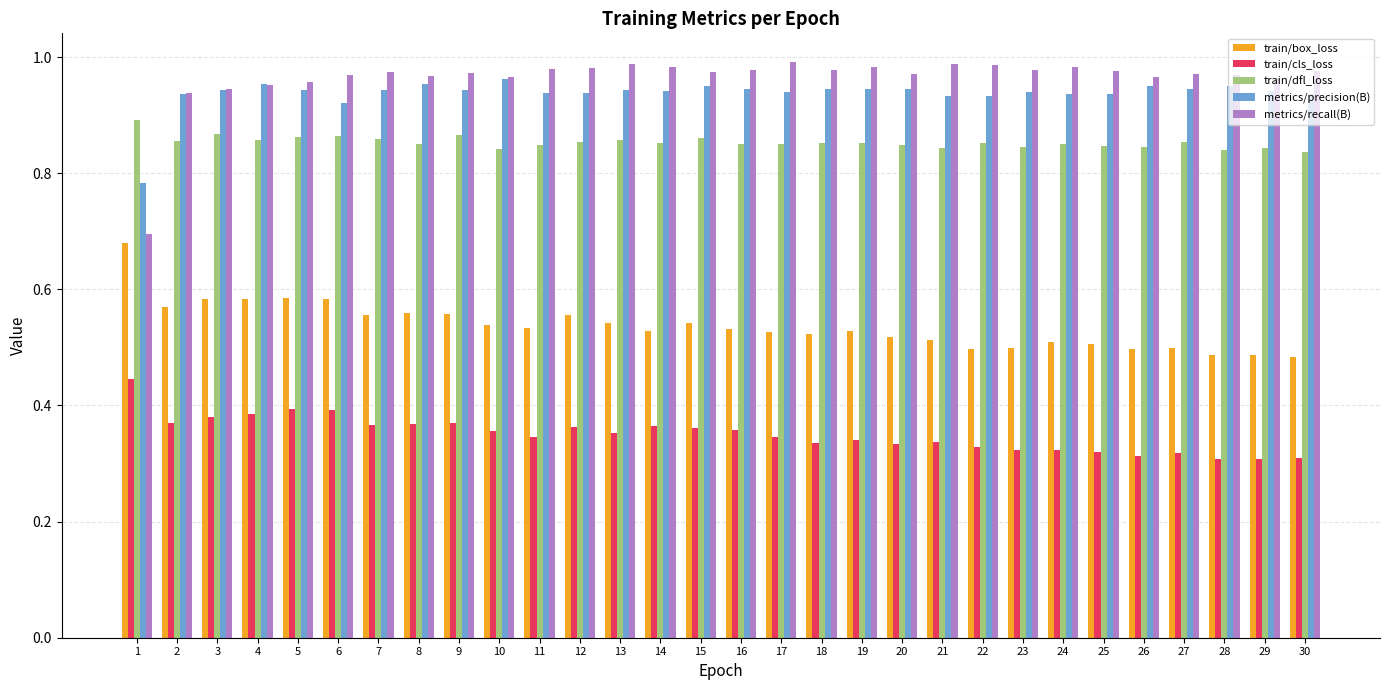

How many series are shown in this chart?

5